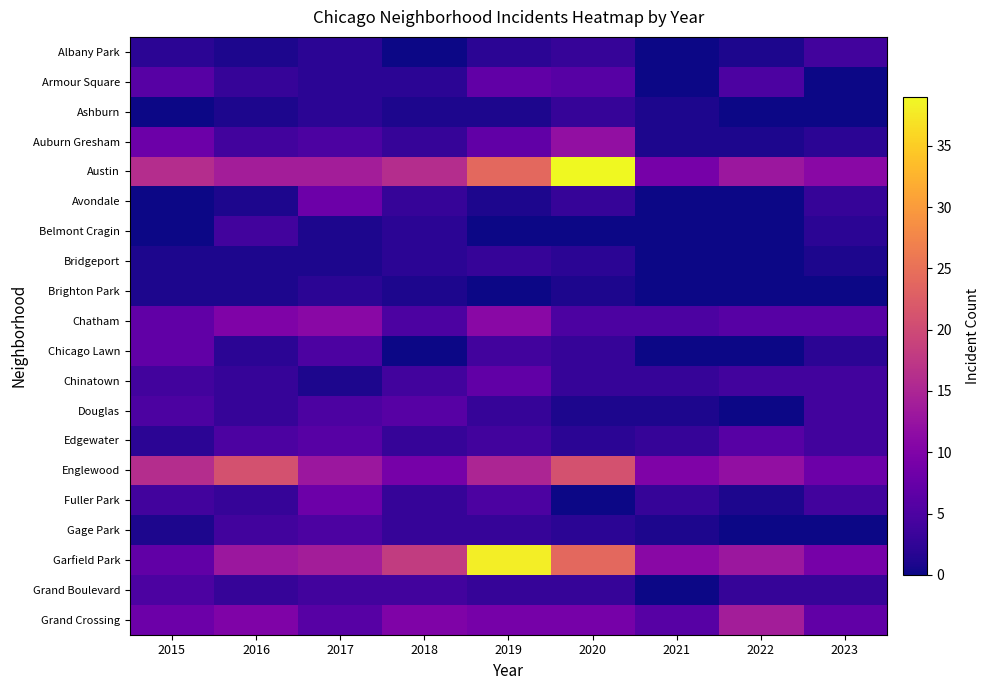

How many distinct data groups are displayed?

20